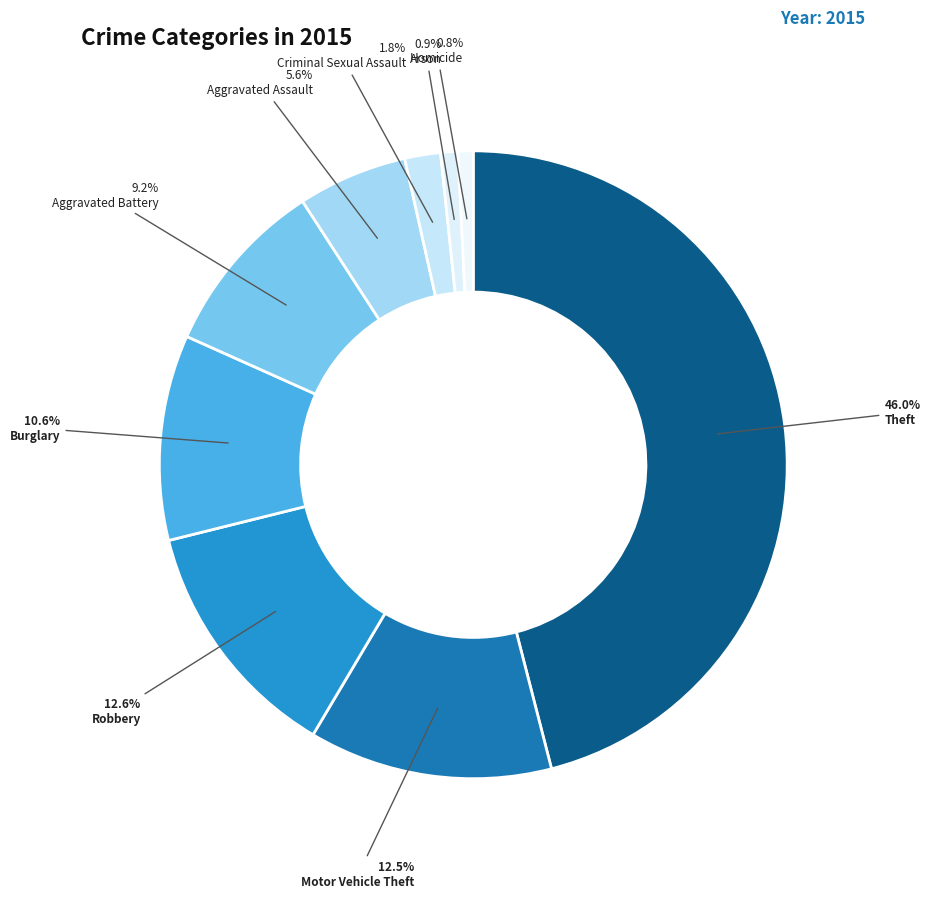

Count the number of slices in the pie.

9